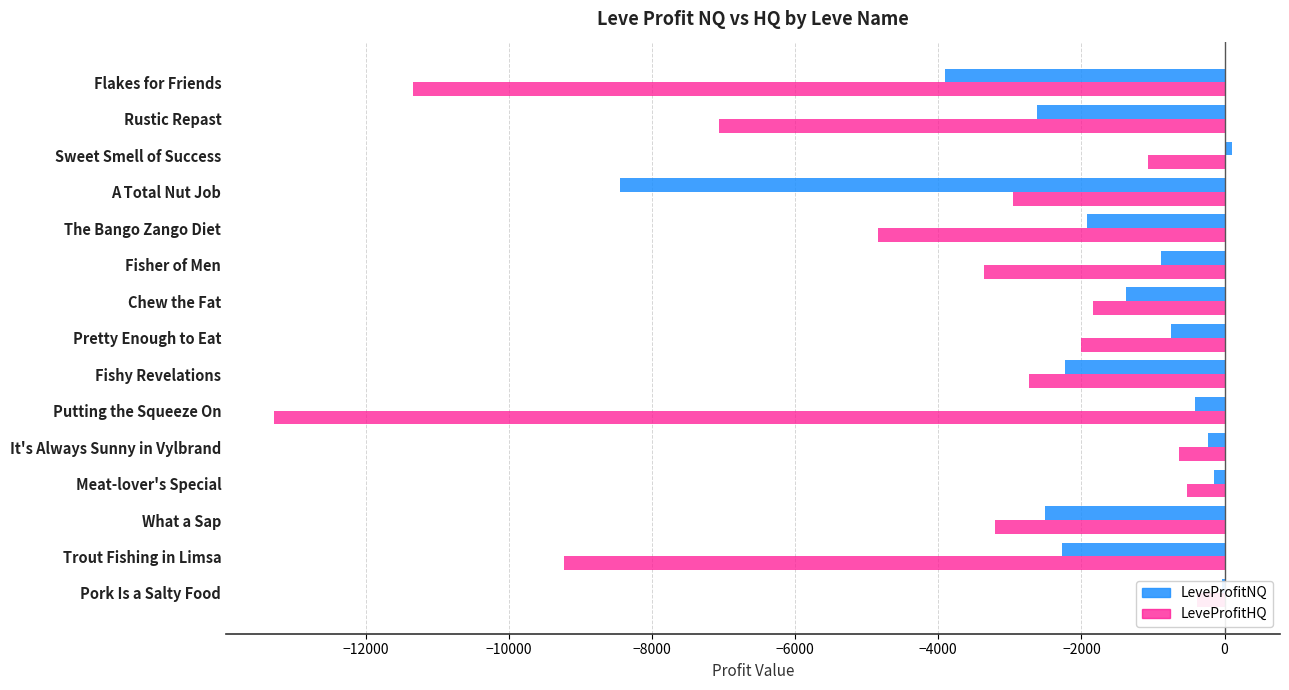

Reading left to right, list all the values displayed in this chart.

LeveProfitNQ: -37.0	-2271.5	-2508.5	-143.7	-234.0	-415.0	-2232.0	-748.0	-1382.0	-884.8	-1926.0	-8447.8	105.0	-2620.0	-3903.5
LeveProfitHQ: -392.2	-9224.0	-3211.0	-526.0	-639.2	-13280.0	-2736.0	-2005.5	-1838.0	-3357.8	-4848.0	-2955.5	-1065.5	-7060.0	-11338.0